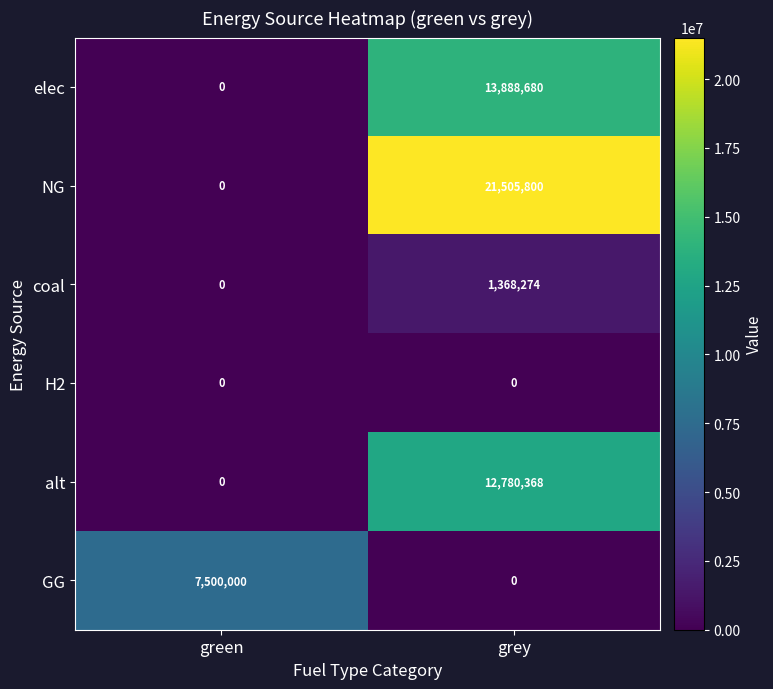

What is the difference between the NG values at green and grey?

21505800